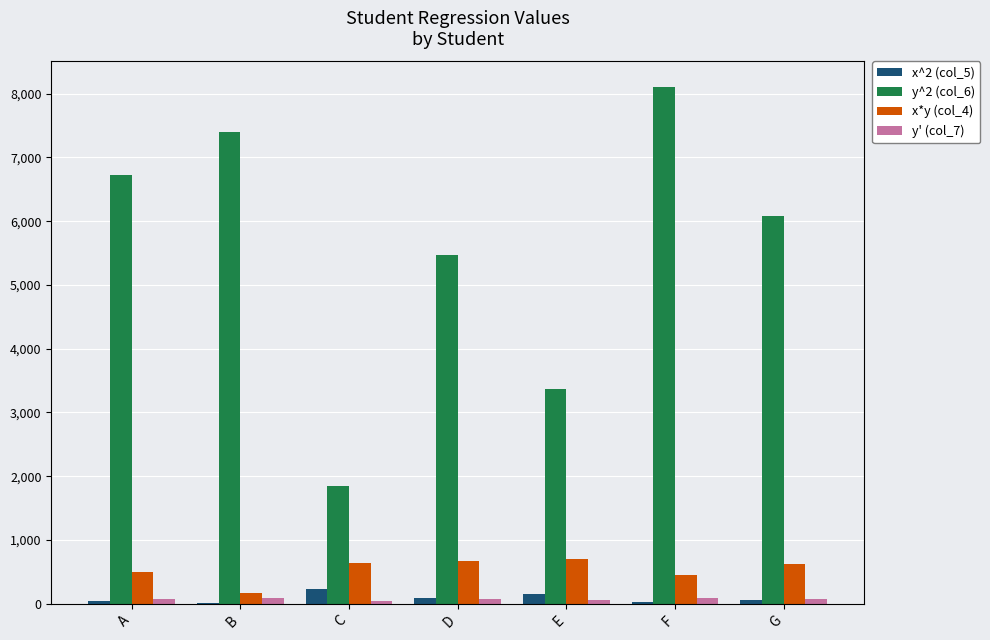

How many groups of bars are there?

7